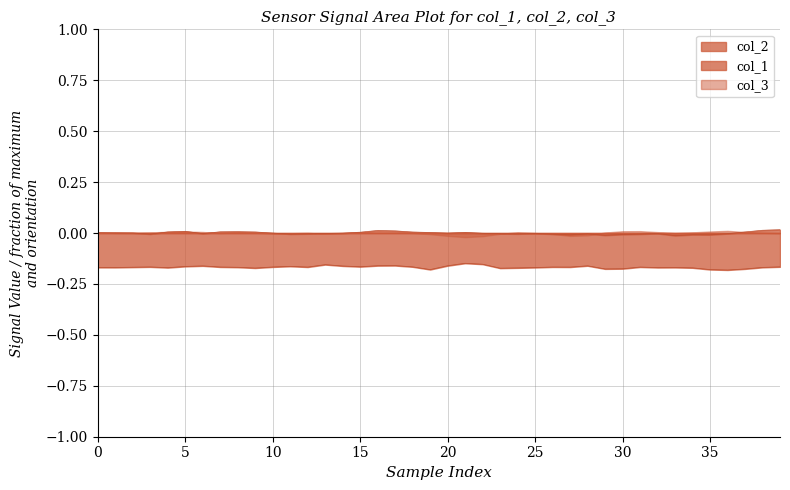

At which category does col_1_values reach its first local peak?

3